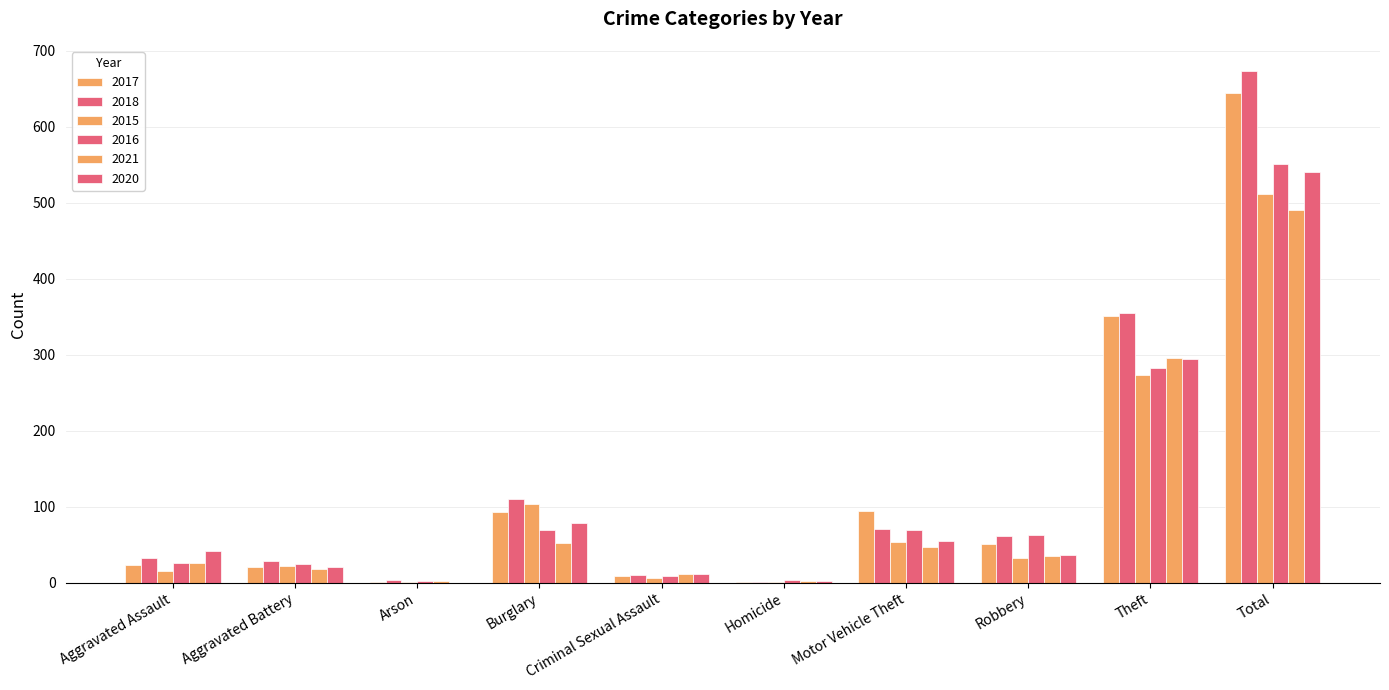

Where does the 2020 series first go above 42?

Burglary